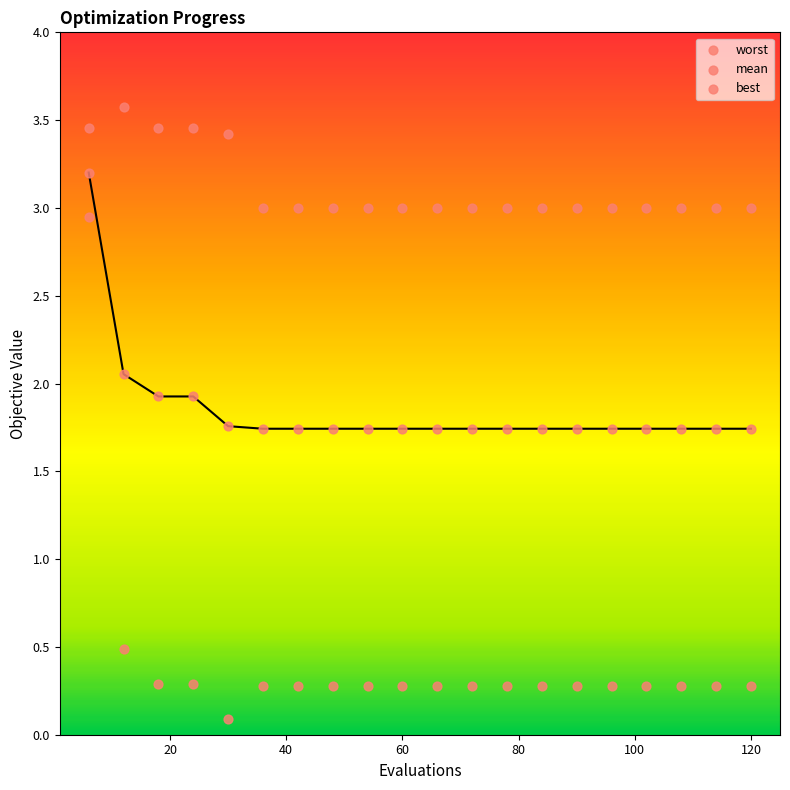

How many data points are displayed?

60